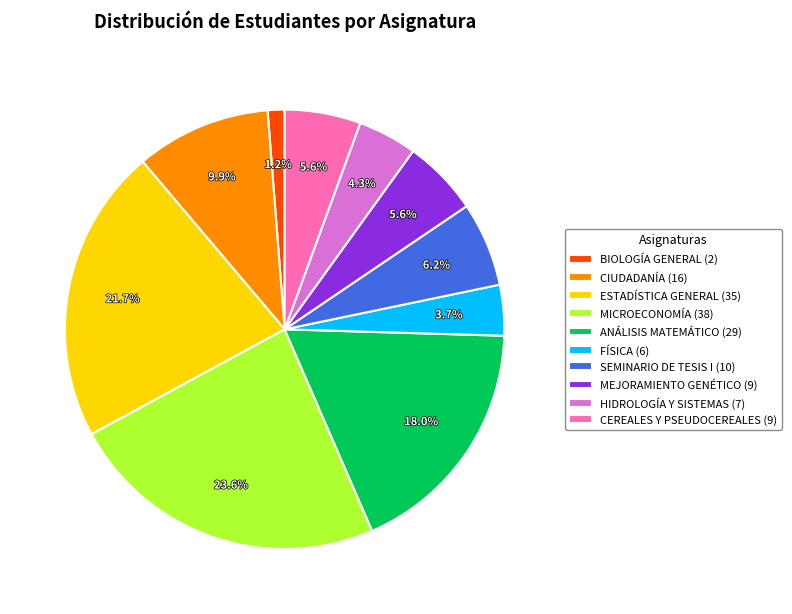

Combined, do BIOLOGÍA GENERAL (2) and ANÁLISIS MATEMÁTICO (29) account for over 50%?

No